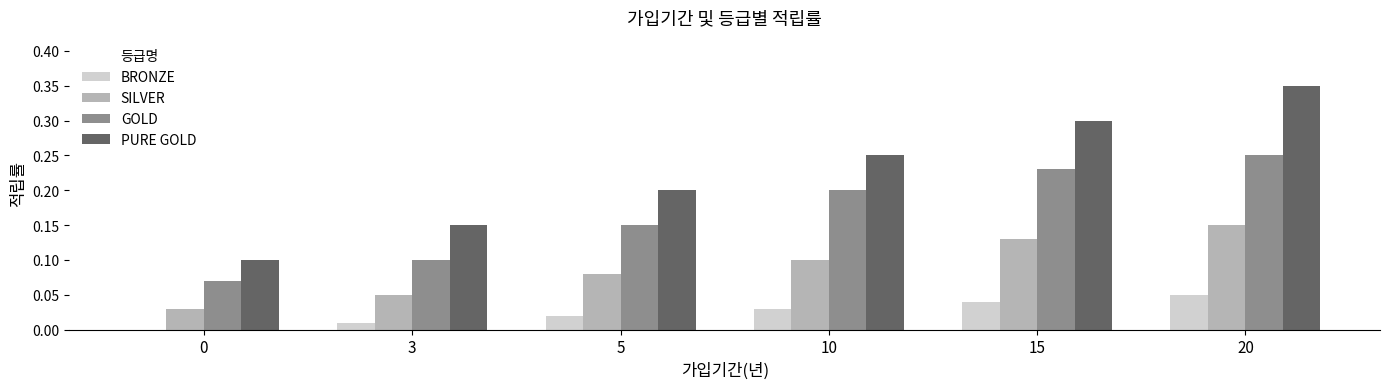

What is the sum of all GOLD values?

1.0